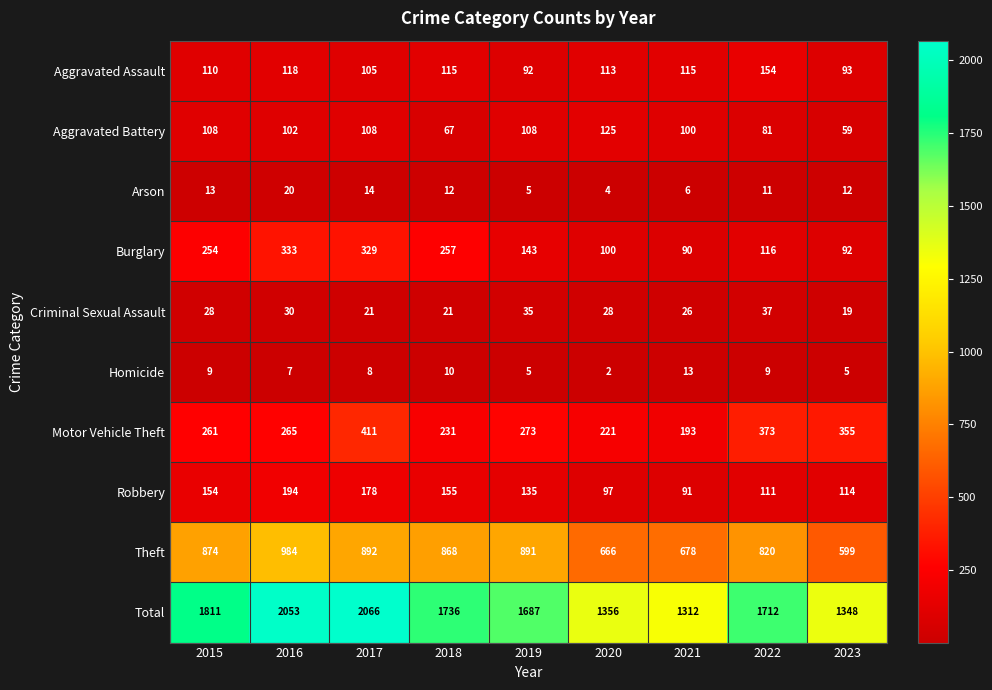

Where does the Aggravated Battery series first go above 102?

2015